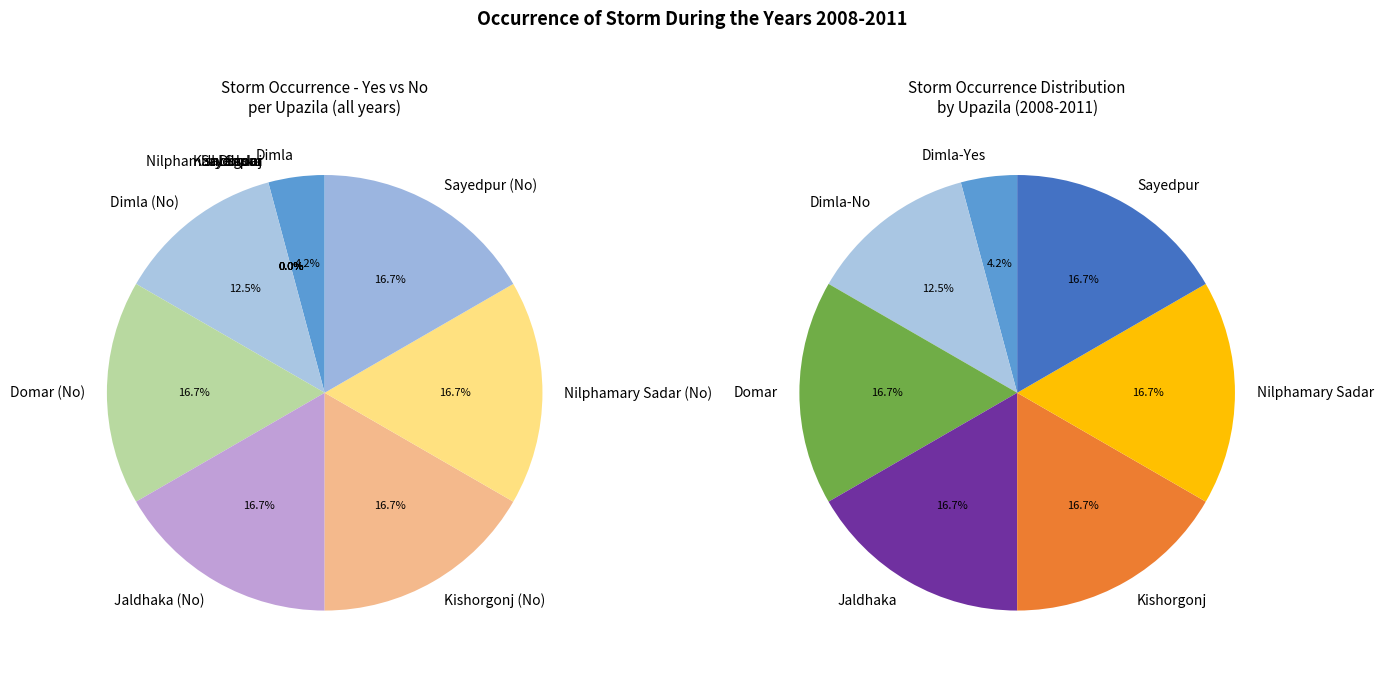

True or false: Kishorgonj accounts for 1% of the total.

False